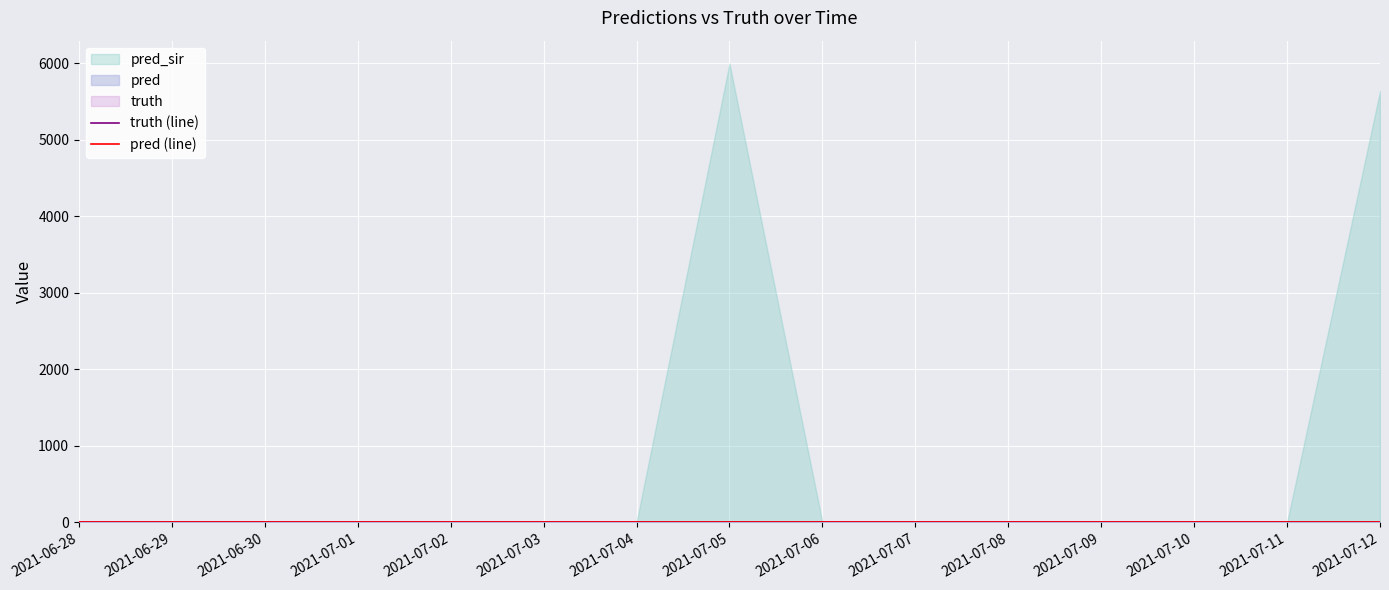

At how many categories does at least one series exceed 26?

2